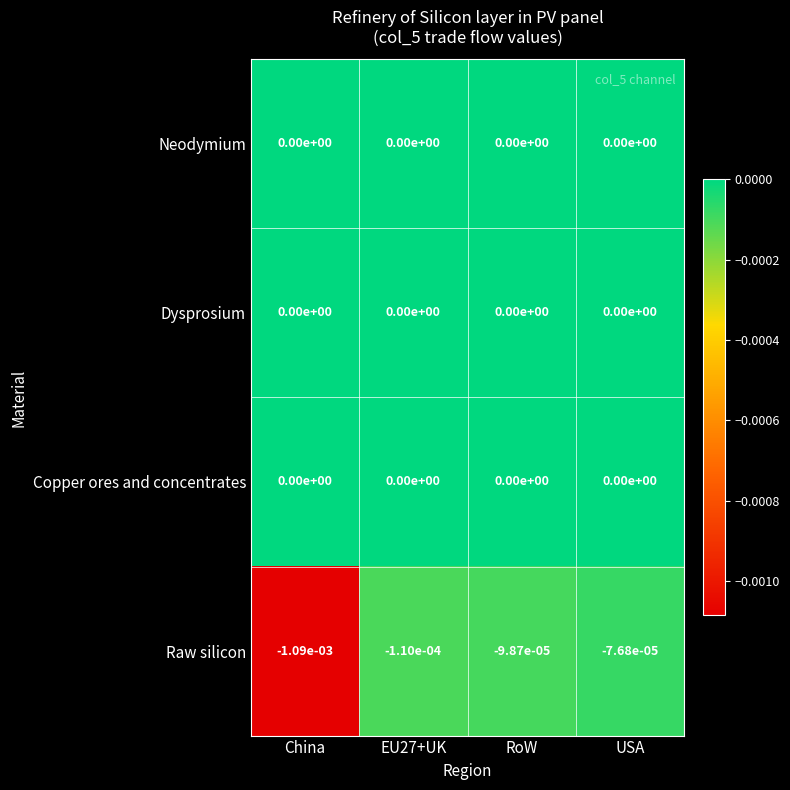

Is the value of Copper ores and concentrates at USA greater than the value of Raw silicon at RoW?

Yes